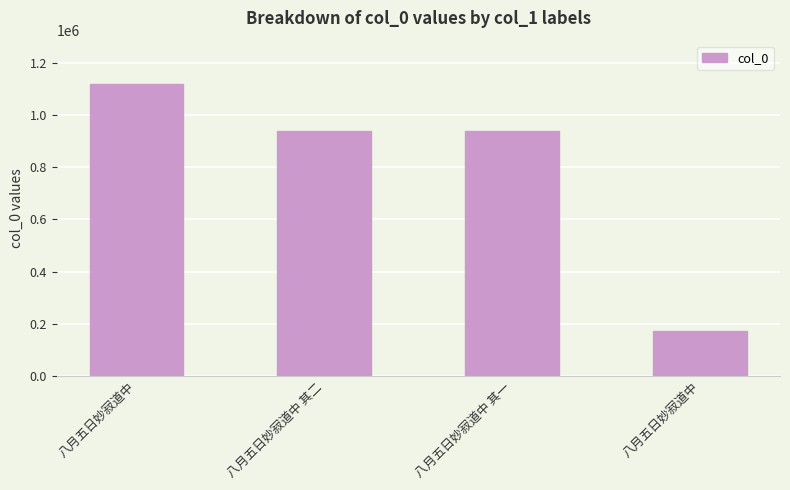

Count the number of categories in the chart.

4